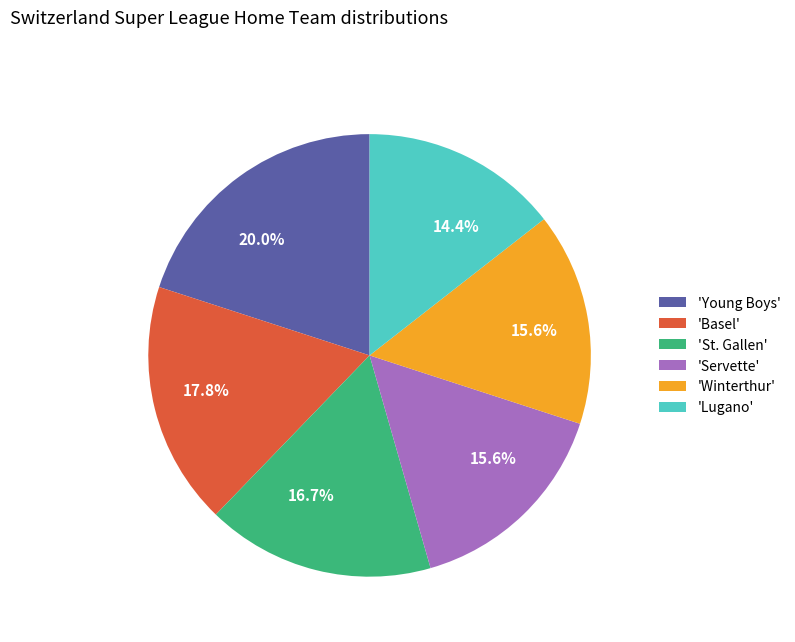

How many slices are in this pie chart?

6